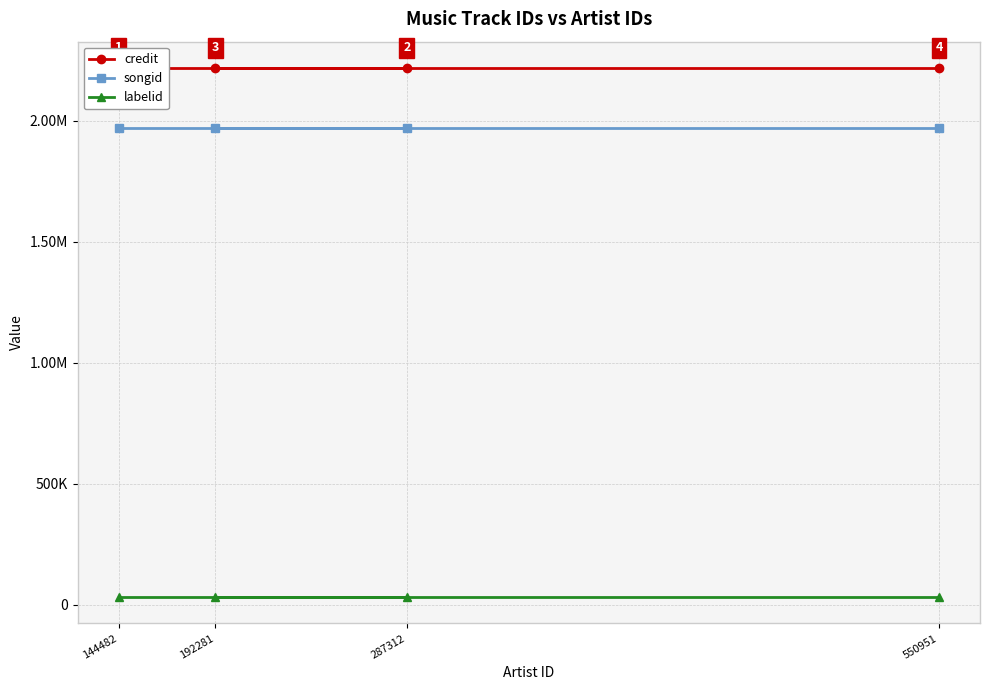

True or false: labelid and credit intersect in this chart.

False